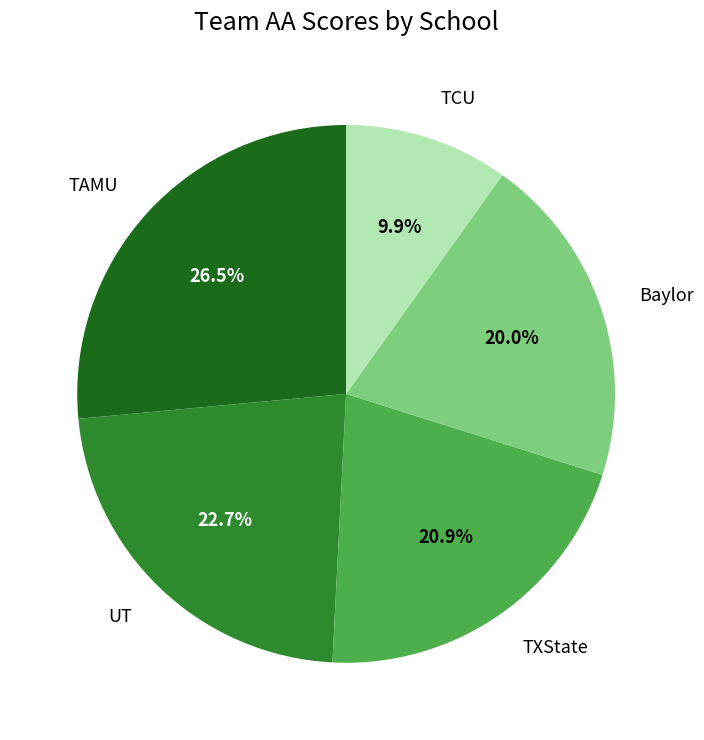

Does any single category account for the majority?

No